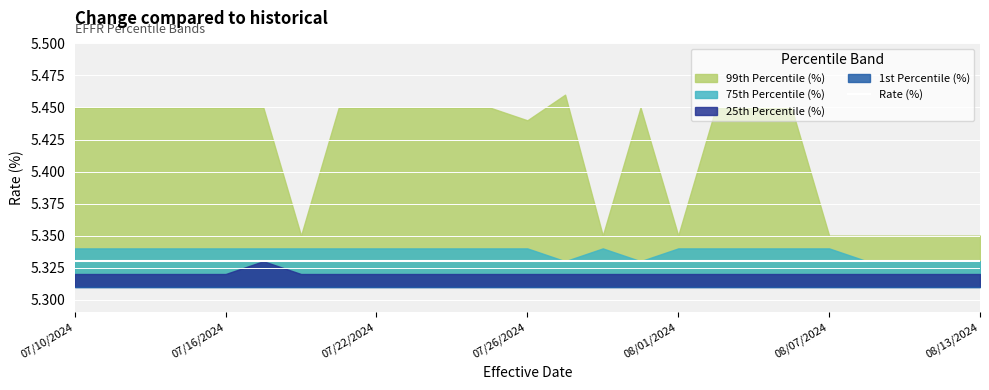

How many 99th Percentile (%) values are between 5 and 6?

25